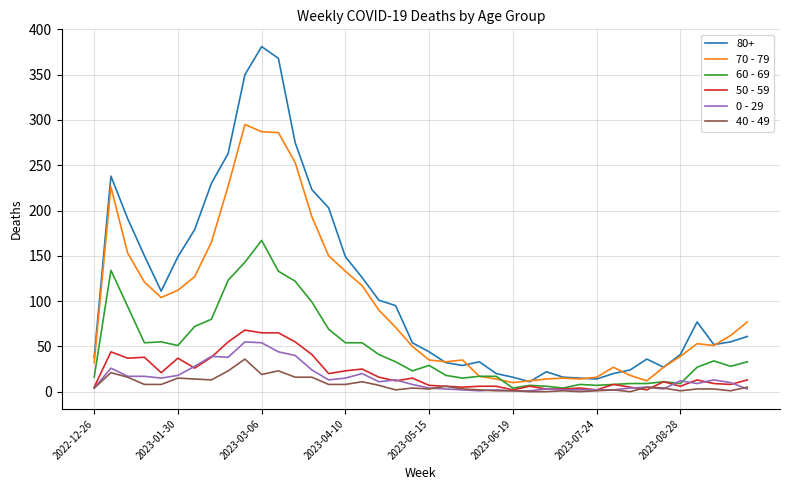

What is the average value of the 40 - 49 series?

8